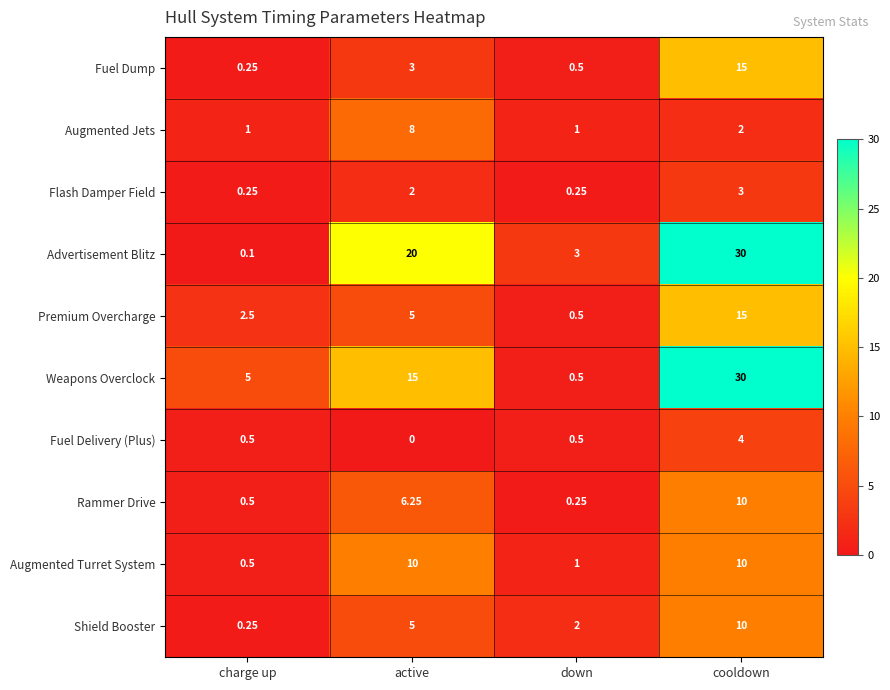

Which series has the widest spread of values?

Advertisement Blitz